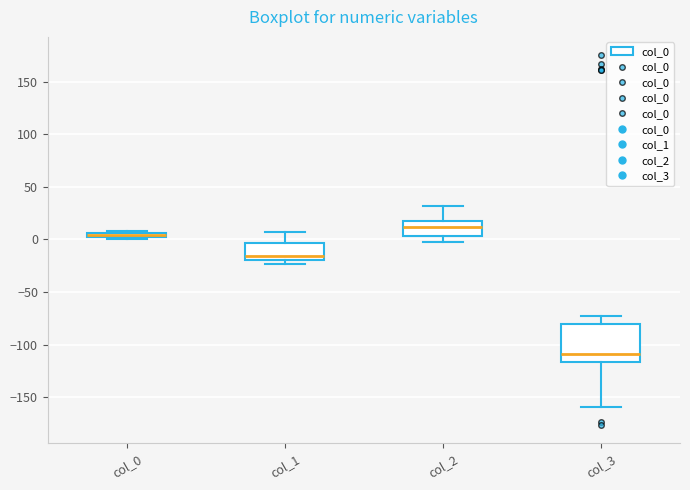

Which box's median line is the highest?

col_2